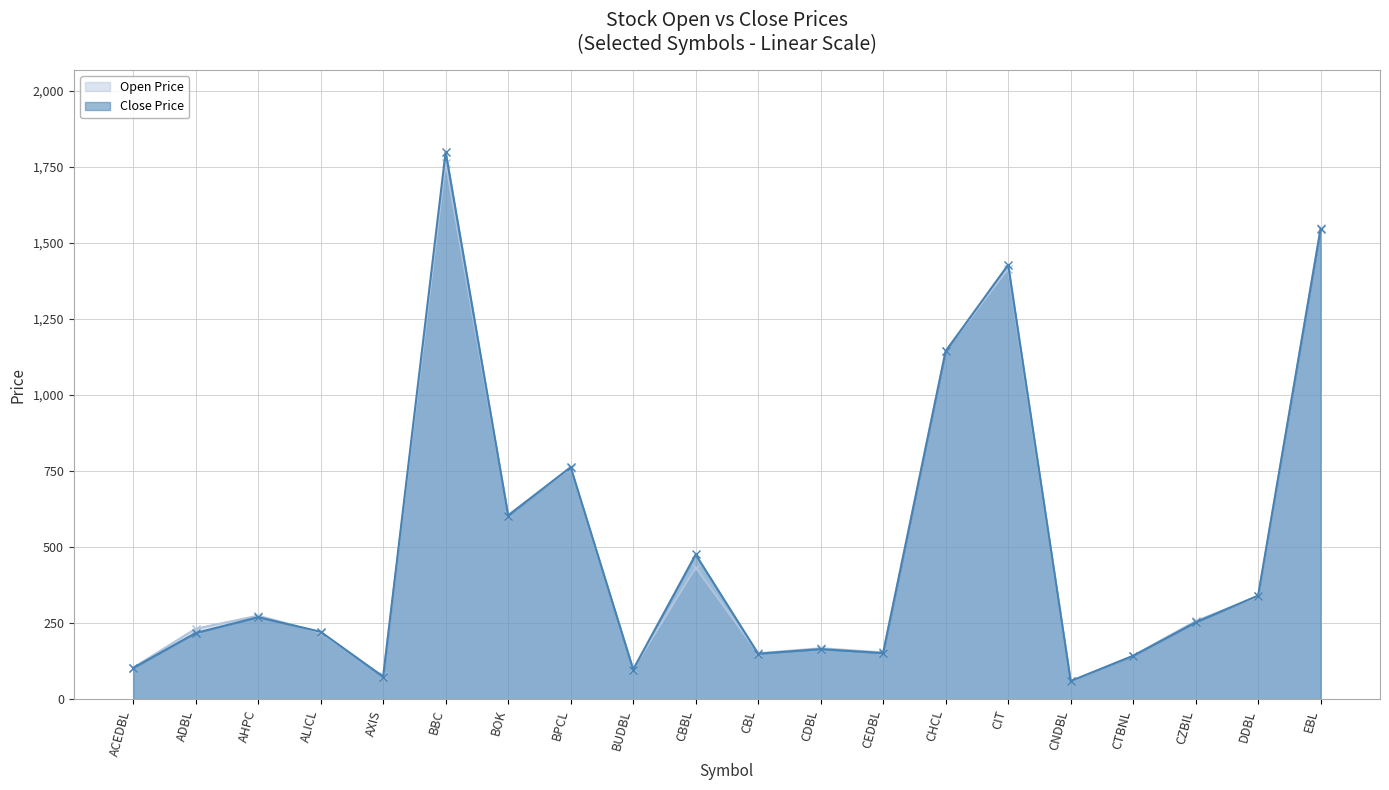

Reading left to right, extract all data points from this chart.

Open: 104	232	275	219	76	1764	606	760	99	433	151	168	154	1145	1415	59	143	257	338	1549
Close: 103	218	270	222	74	1799	604	763	98	476	150	165	152	1144	1428	60	143	253	341	1546